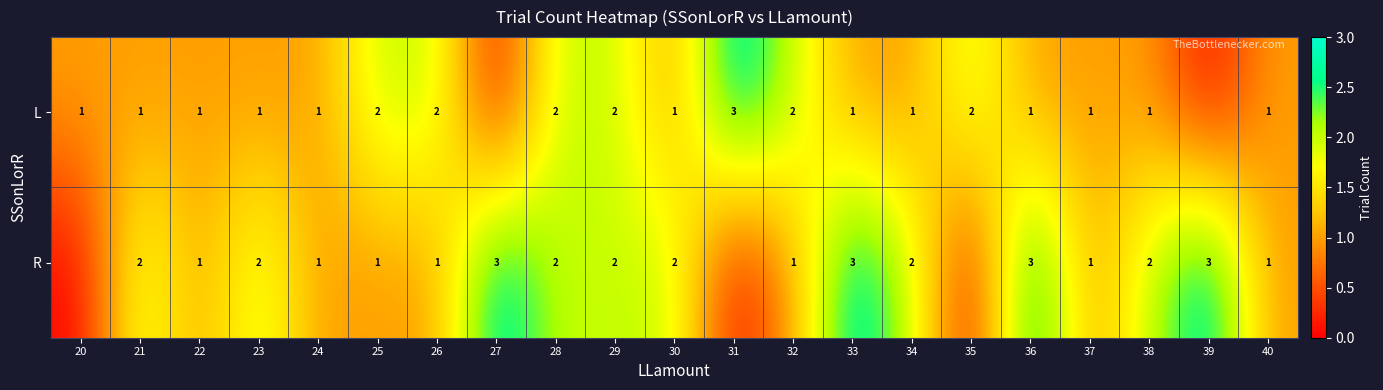

Rank the categories by row_1 value from highest to lowest.

27, 33, 36, 39, 21, 23, 28, 29, 30, 34, 38, 22, 24, 25, 26, 32, 37, 40, 20, 31, 35